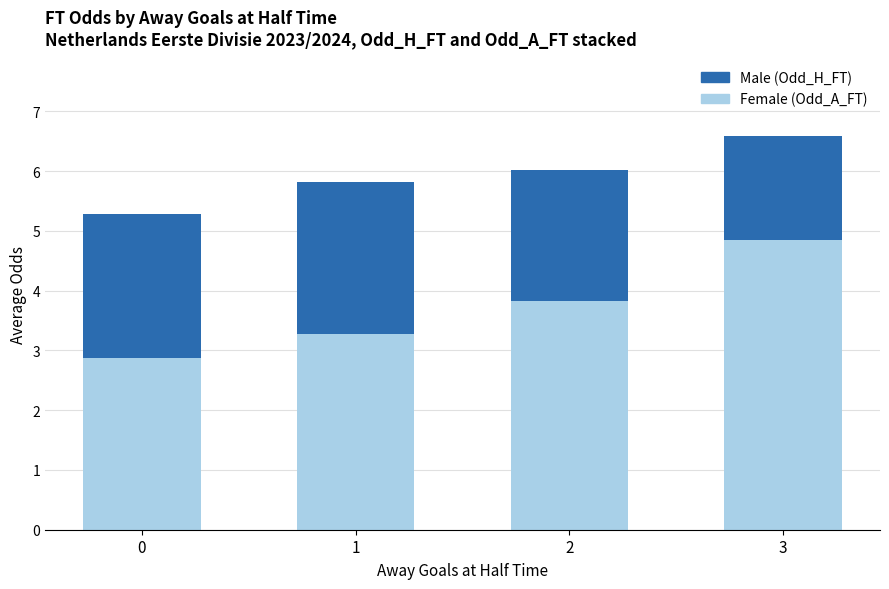

What is the total value across all series at 1?

5.8